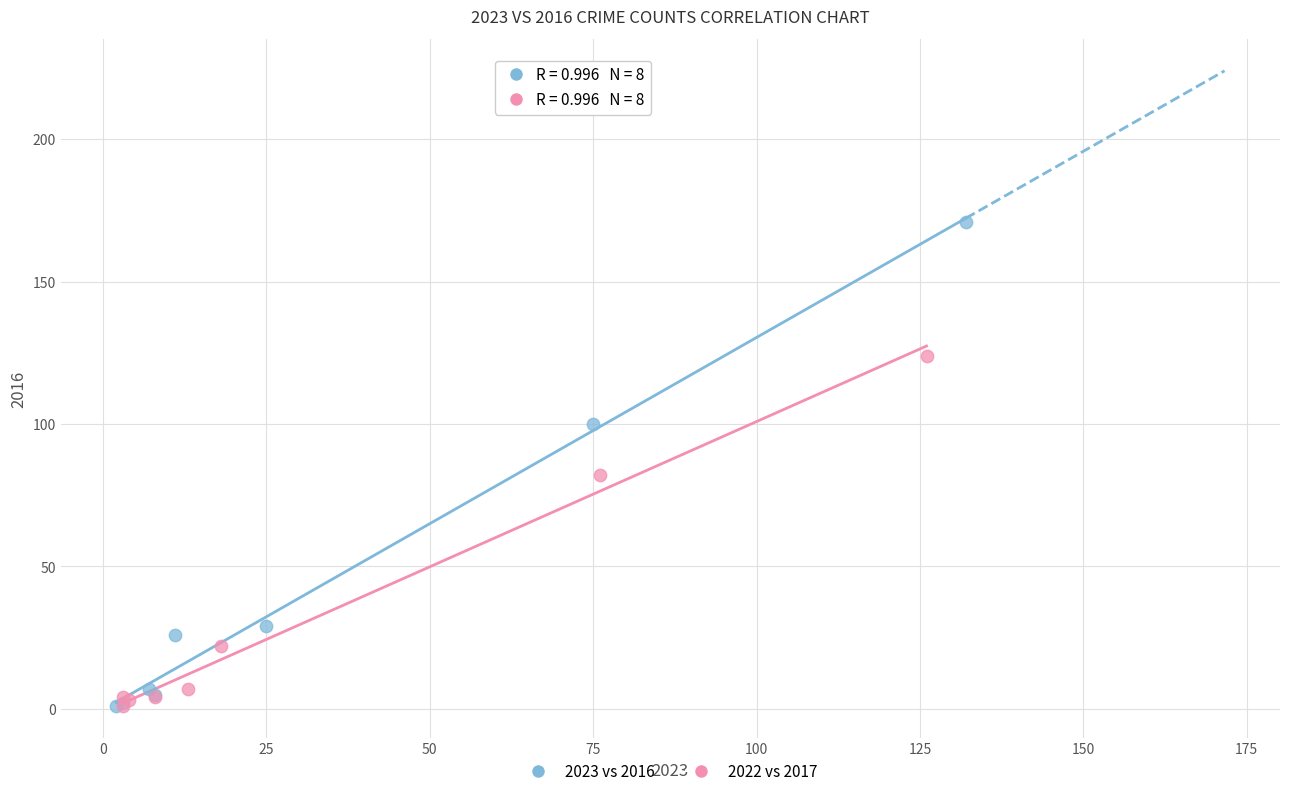

Which series has the largest Y range (max minus min)?

2023 vs 2016